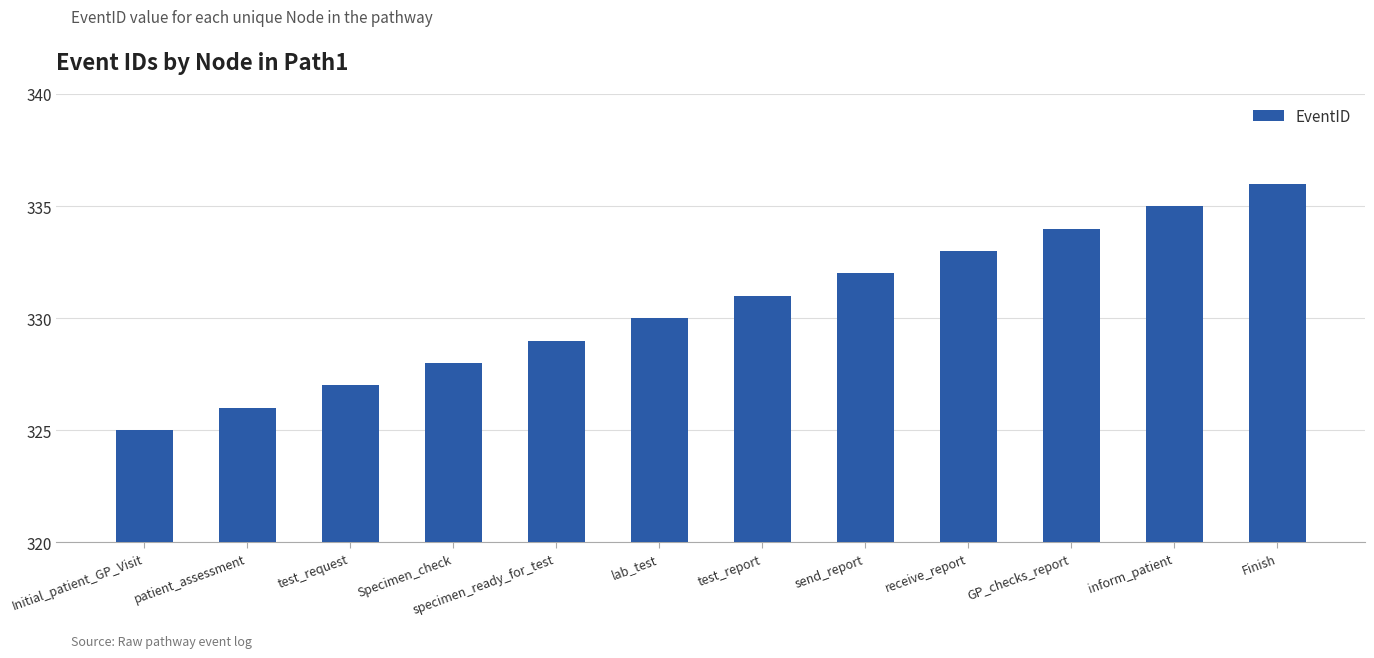

Approximately how many times larger is the value at receive_report compared to specimen_ready_for_test?

1.0